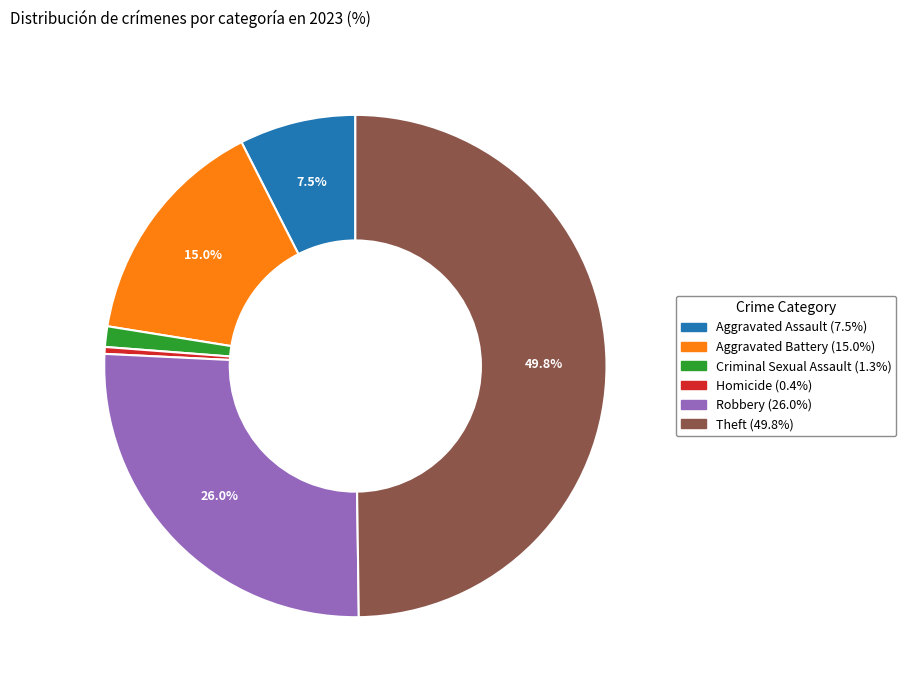

How many segments does this pie chart have?

6